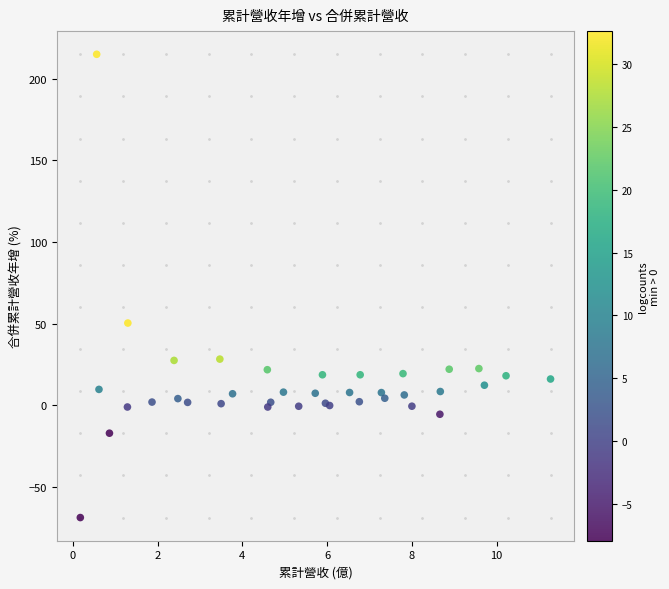

What Y value in the scatter plot is closest to 73?

50.3